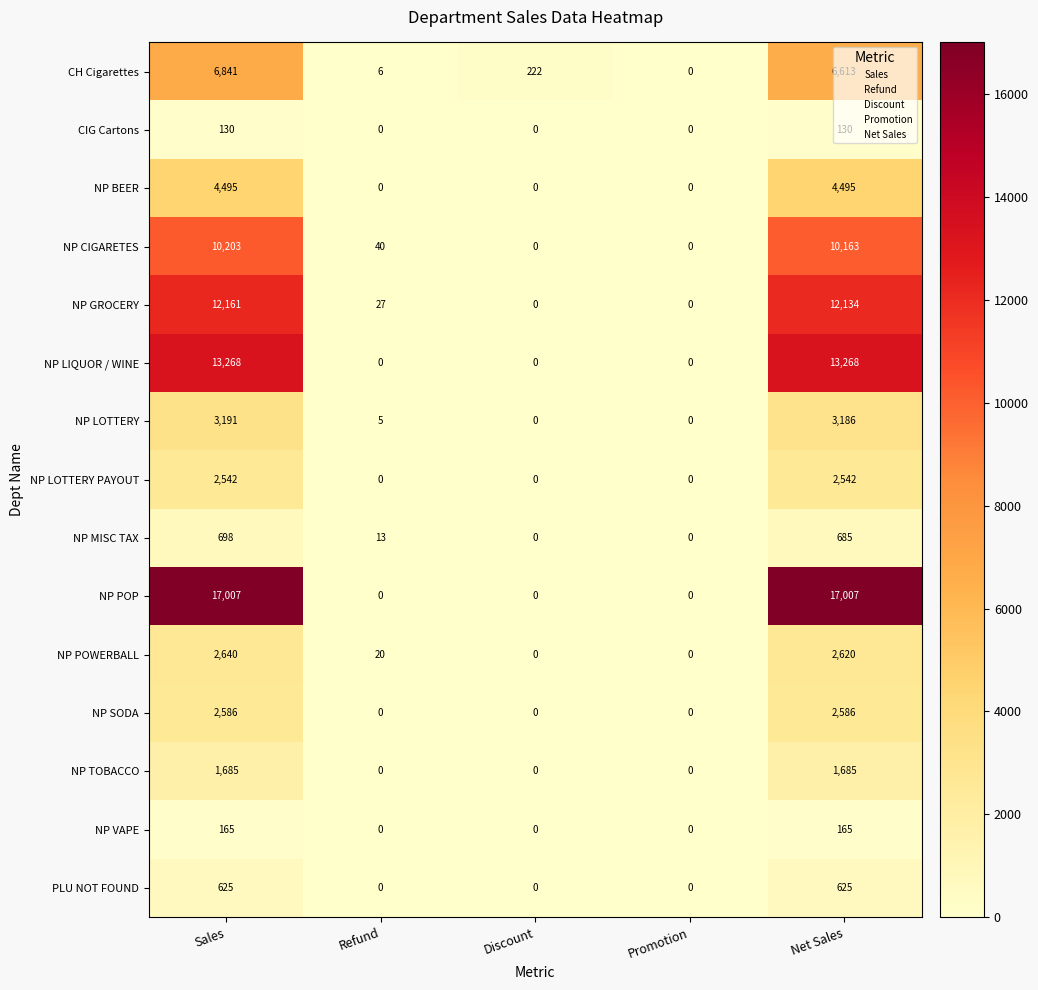

True or false: NP VAPE has a value of 108 at Refund.

False